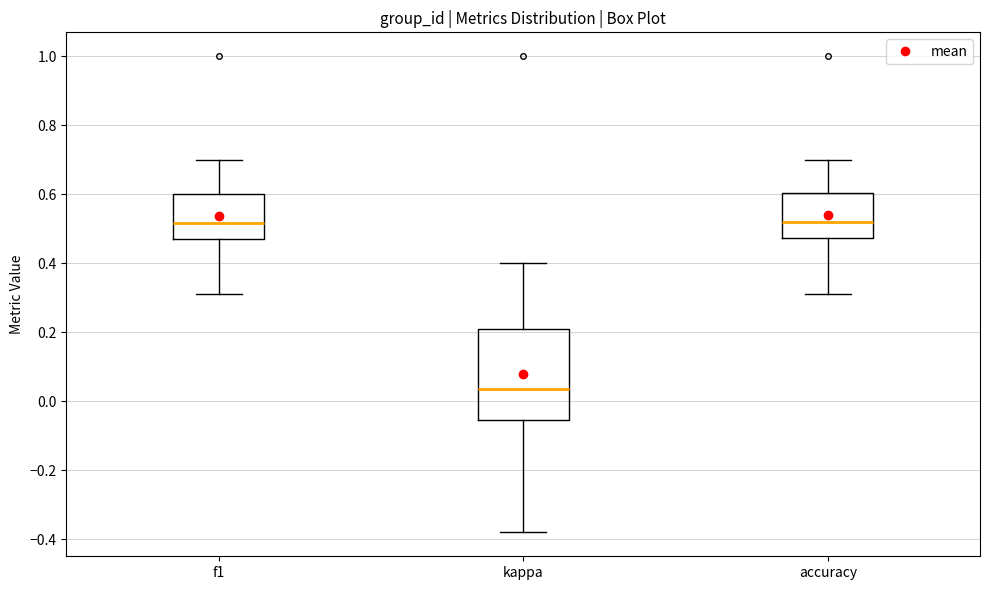

Where does the median line of the box for kappa sit on the y-axis? The values are not printed on the chart, so give them approximately, as read against the axis.

0.04